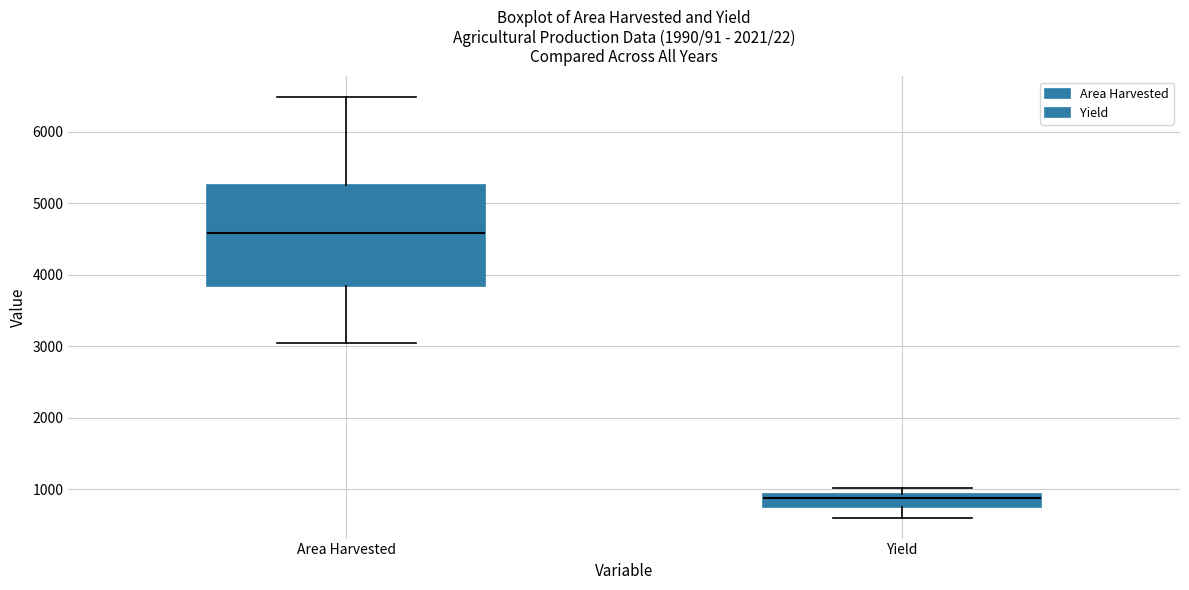

Comparing the boxes themselves (not the whiskers), which one is the tallest?

Area Harvested